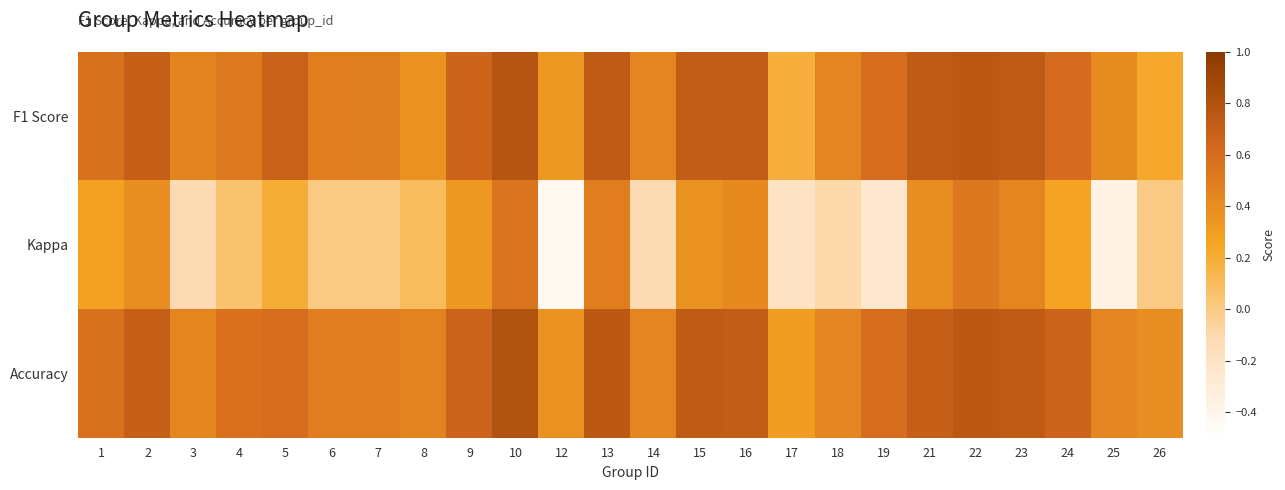

Is it true that Accuracy equals 0.7 at 23?

True